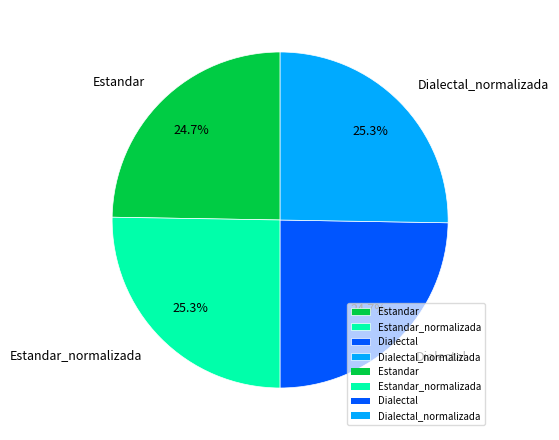

What percentage is NOT represented by Dialectal_normalizada?

74.7%